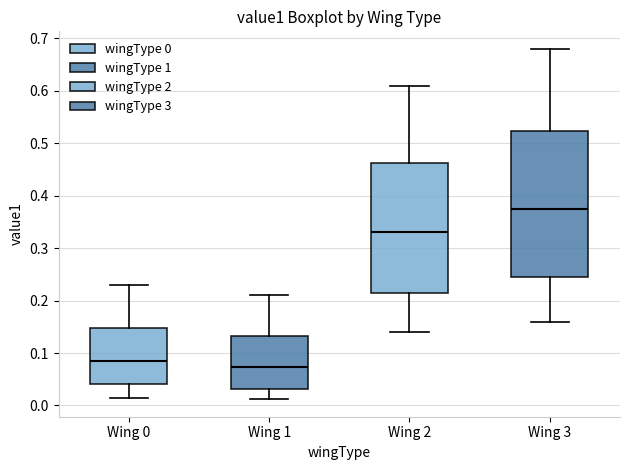

Where is the upper edge of the box for Wing 1 on the y-axis? The values are not printed on the chart, so give them approximately, as read against the axis.

0.13